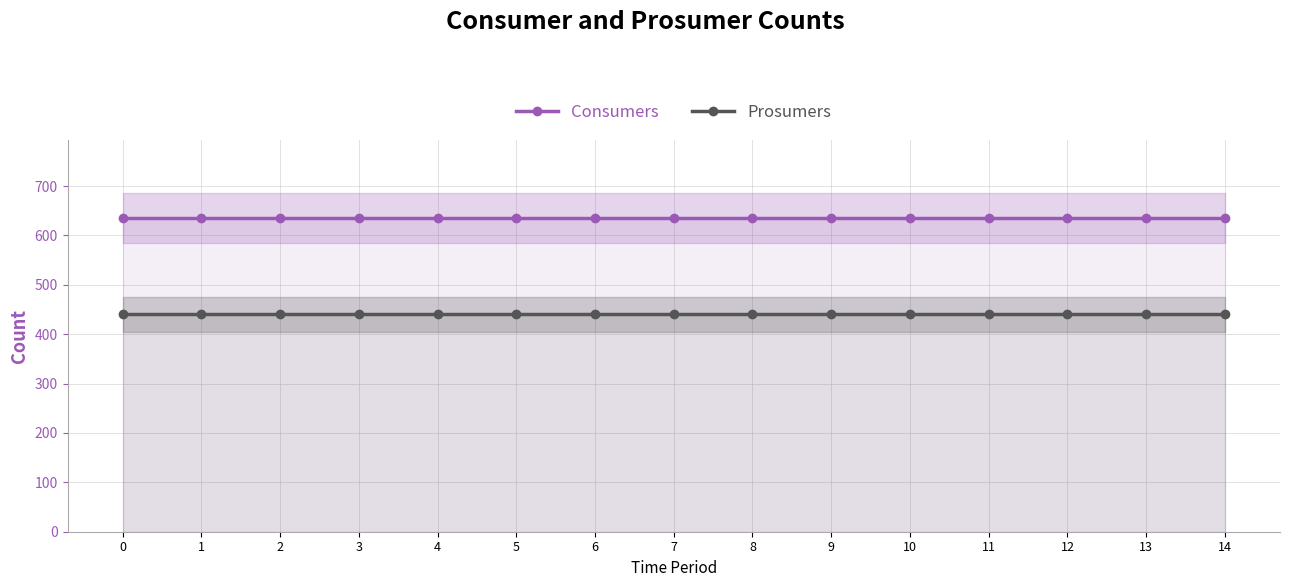

List the series in order of their overall mean, lowest first.

Prosumers, Consumers